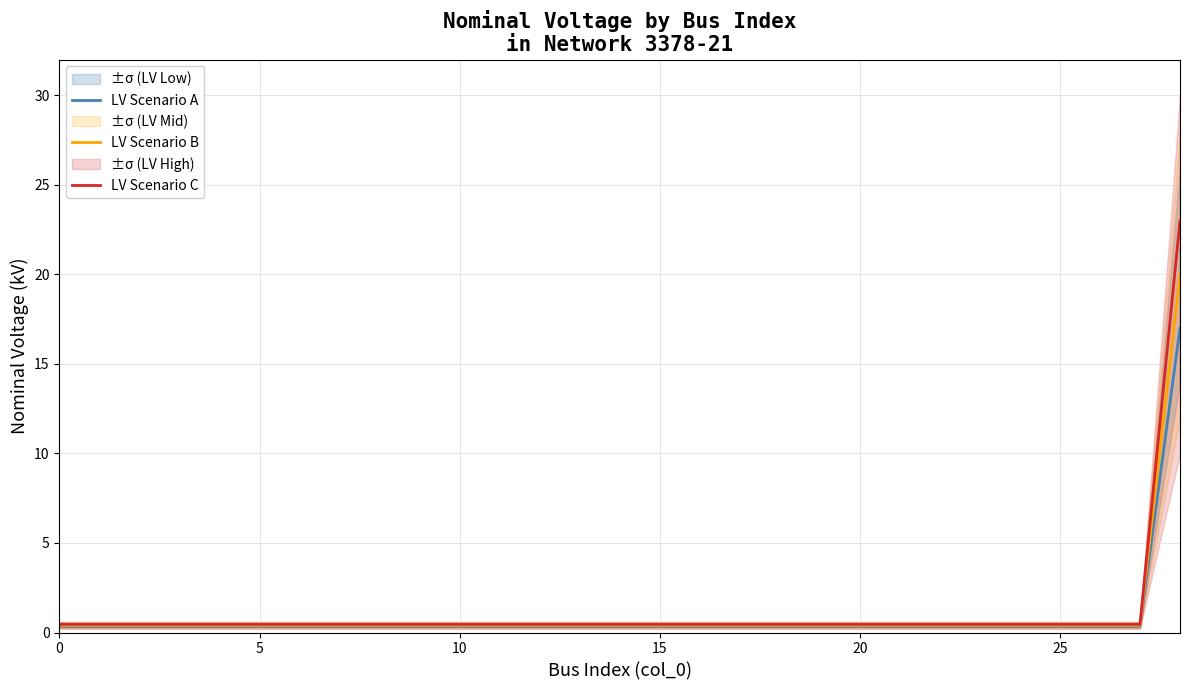

Which series changed the most between 12 and 13?

LV Scenario A